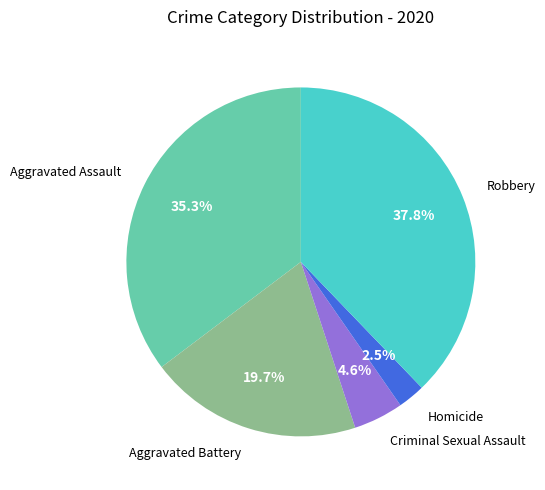

Does any single category account for the majority?

No